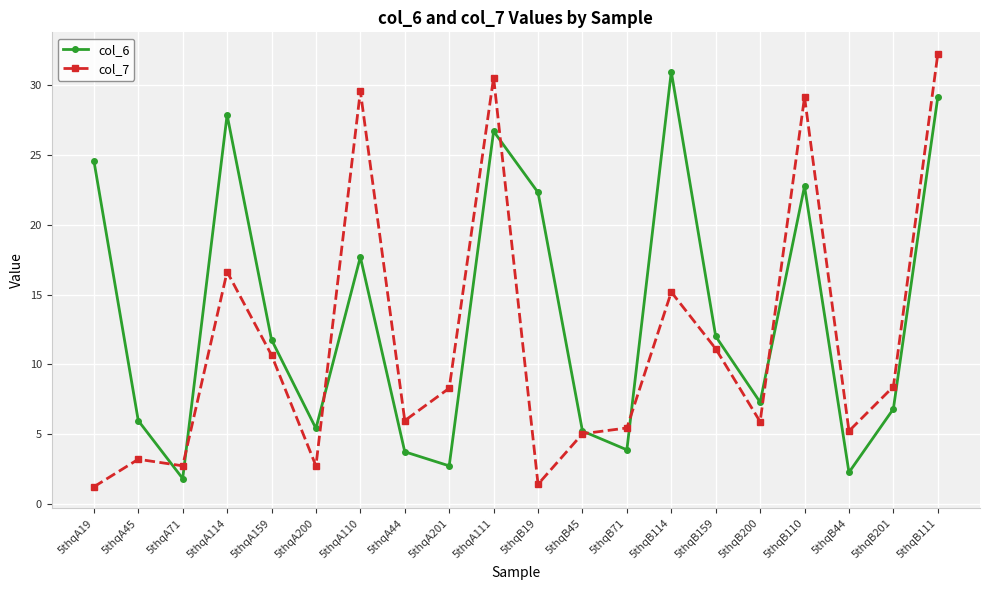

Which series ends up on top after the final intersection of col_7 and col_6?

col_7